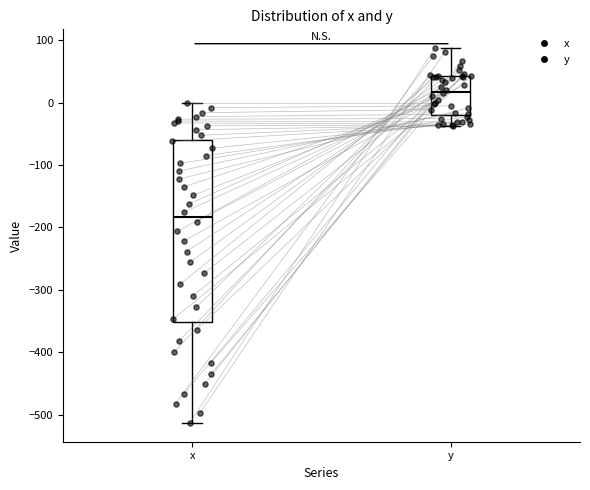

Reading left to right, transcribe this box plot: for each box, give where its median line is, the range the box spans, and where its two whiskers end, as read against the y-axis. The values are not printed on the chart, so give them approximately, as read against the axis.

x: median -180, box -350 to -60, whiskers -510 to 0
y: median 20, box -20 to 40, whiskers -40 to 90